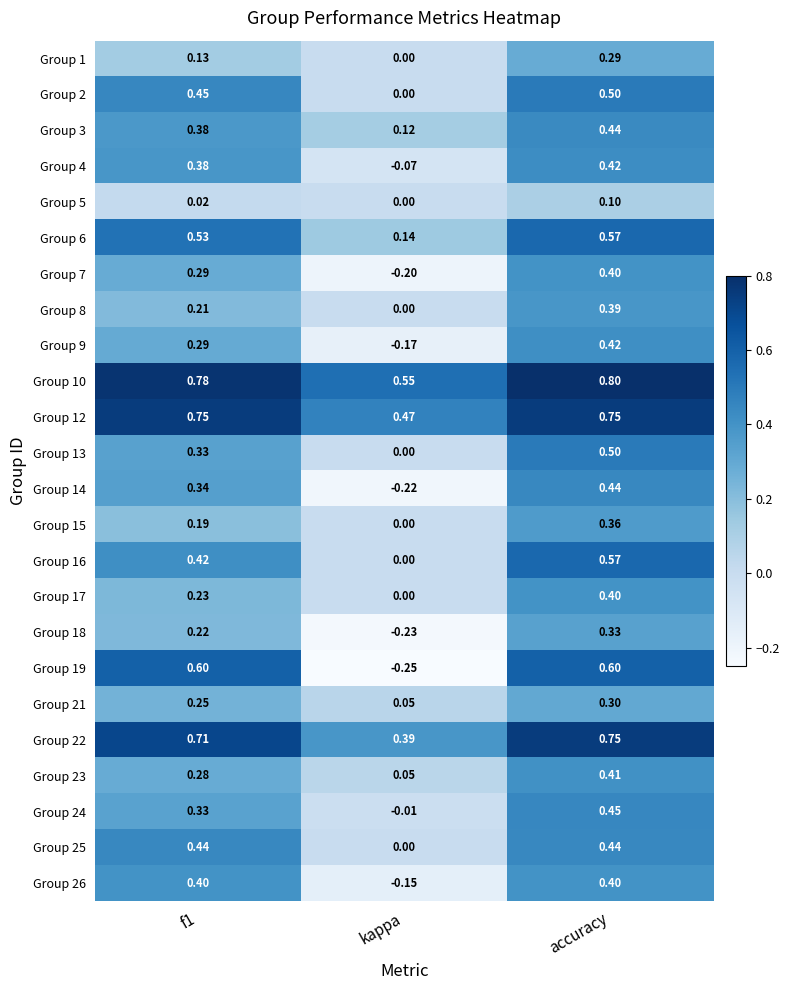

Where is Group 12 nearest to the value 0?

kappa